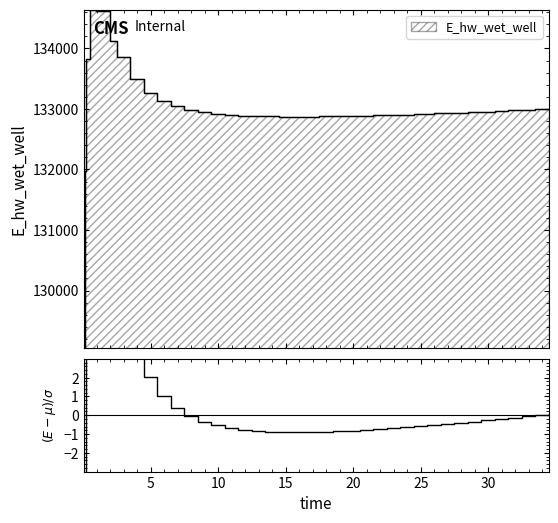

Does the chart display data point markers on the line(s)?

No